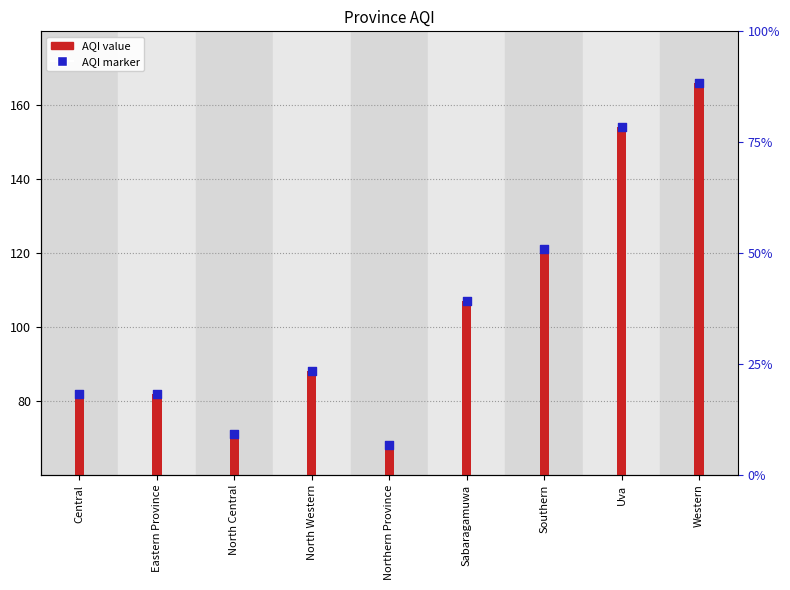

What is the change in value from North Central to Southern?

+50